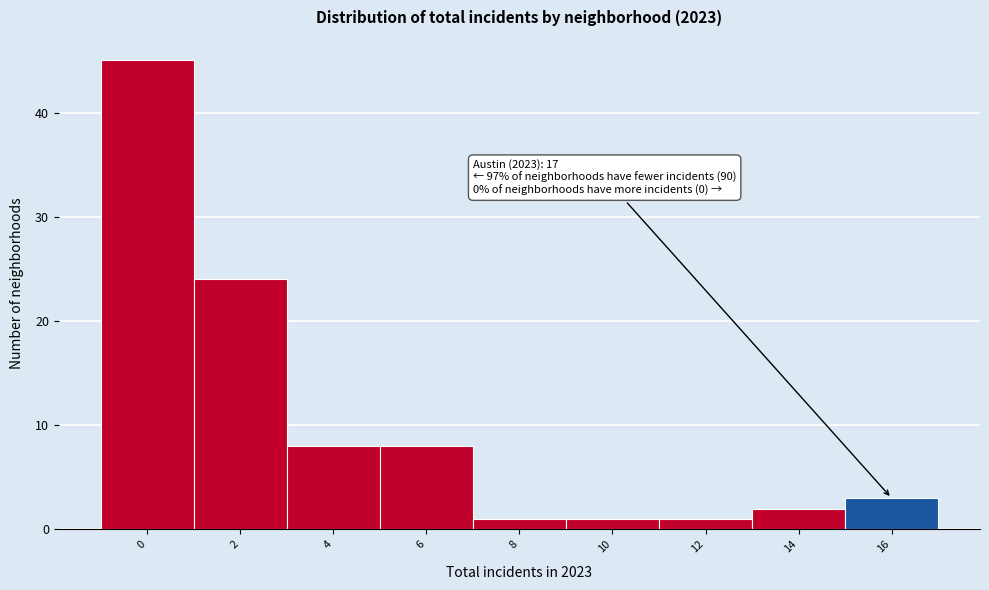

Reading left to right, list all the values displayed in this chart.

45	24	8	8	1	1	1	2	3